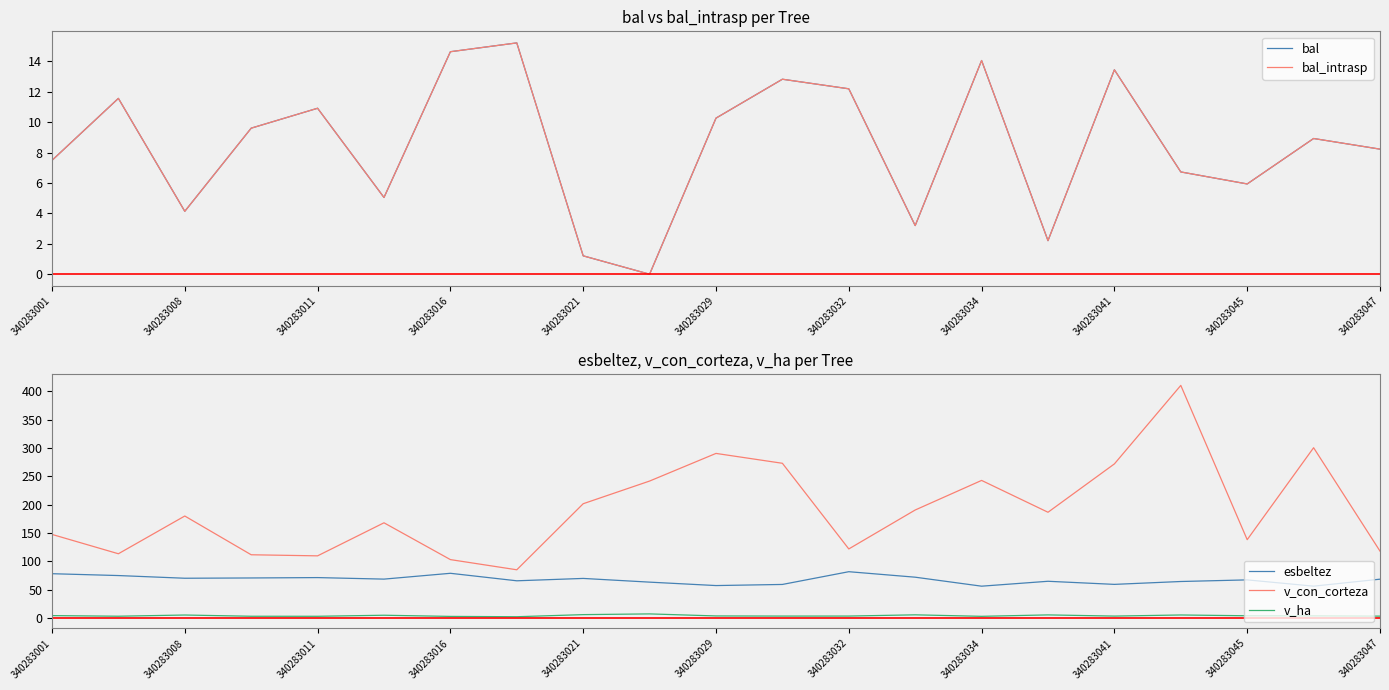

What is the lowest value of the esbeltez series?

56.5